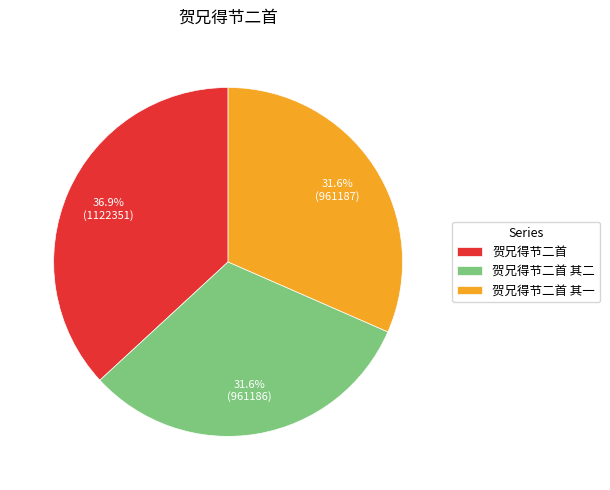

Which category has the biggest portion of the pie?

贺兄得节二首